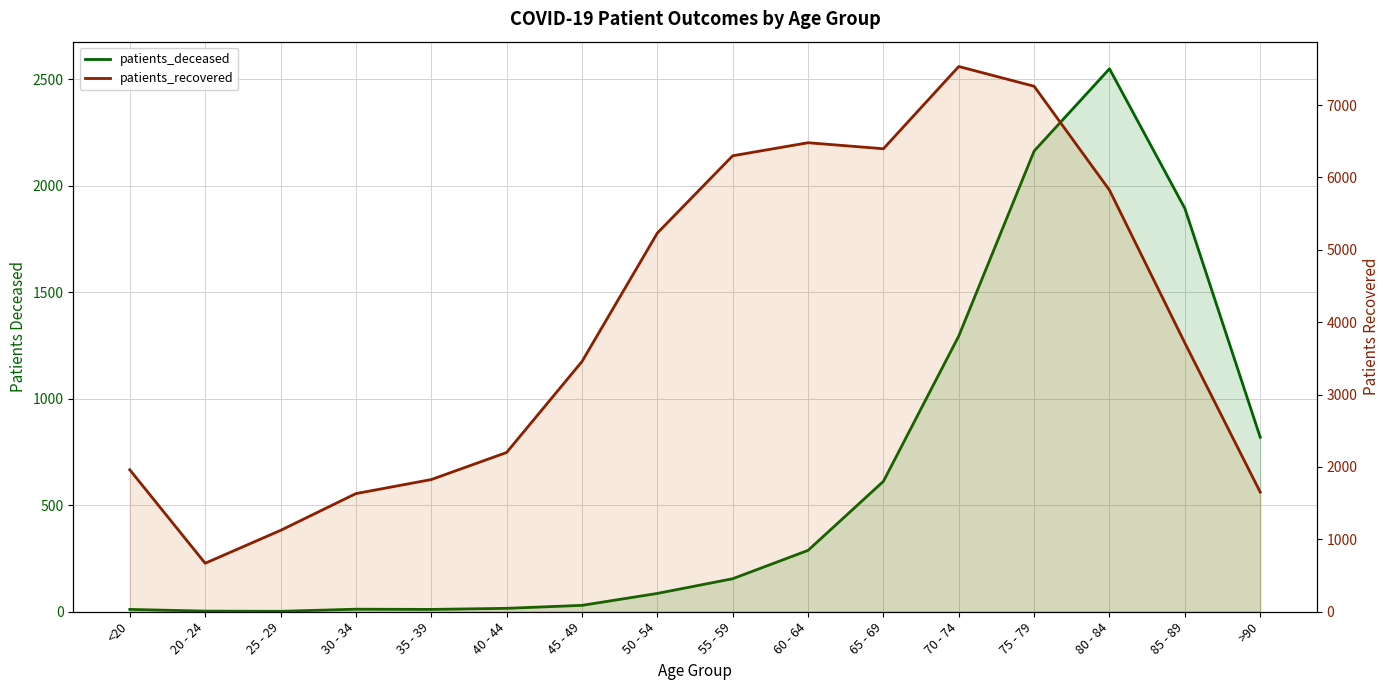

Does the chart have visible grid lines?

Yes